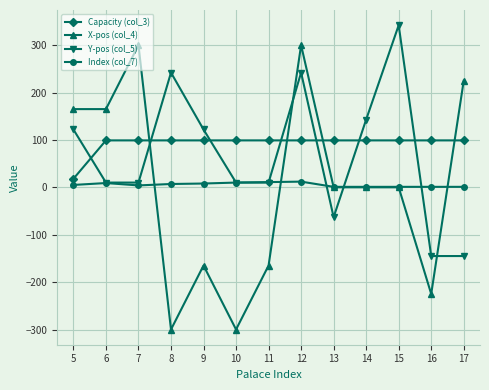

Rank the series by their maximum value, from lowest to highest.

Index (col_7), Capacity (col_3), X-pos (col_4), Y-pos (col_5)